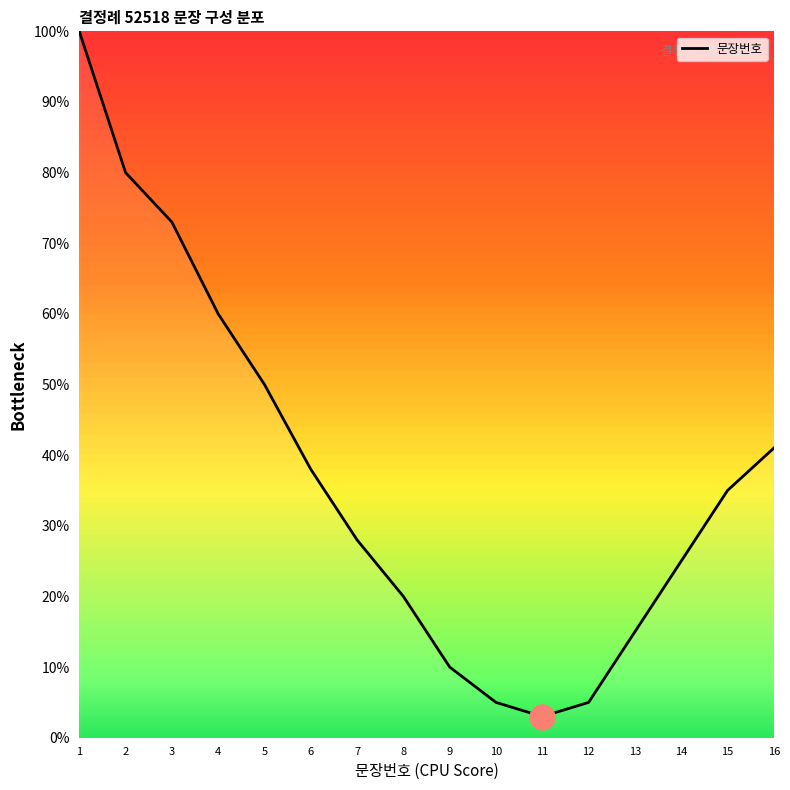

What is the sum of all values?

588